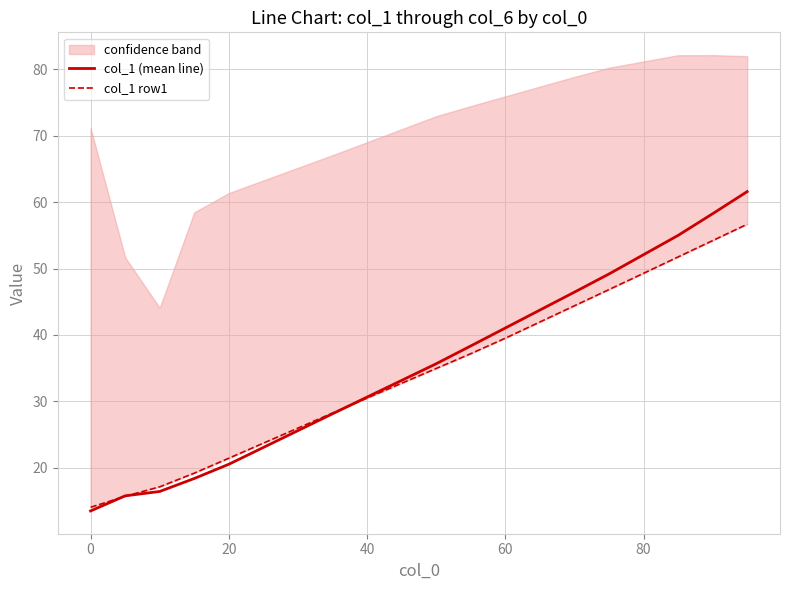

What is the maximum value shown in the chart?

61.6